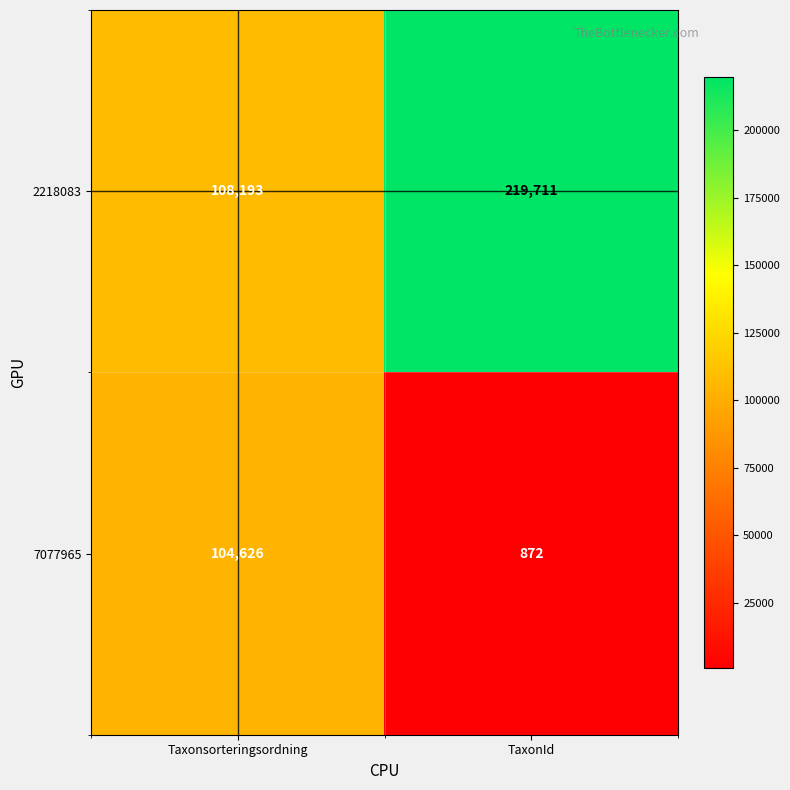

What is the total value across all series at TaxonId?

220583